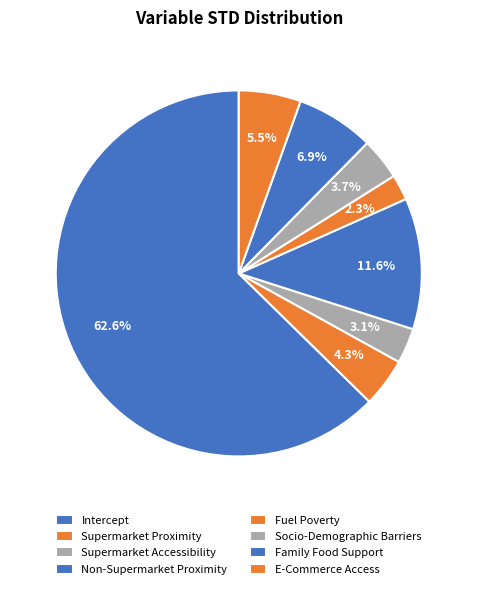

How many slices are in this pie chart?

8